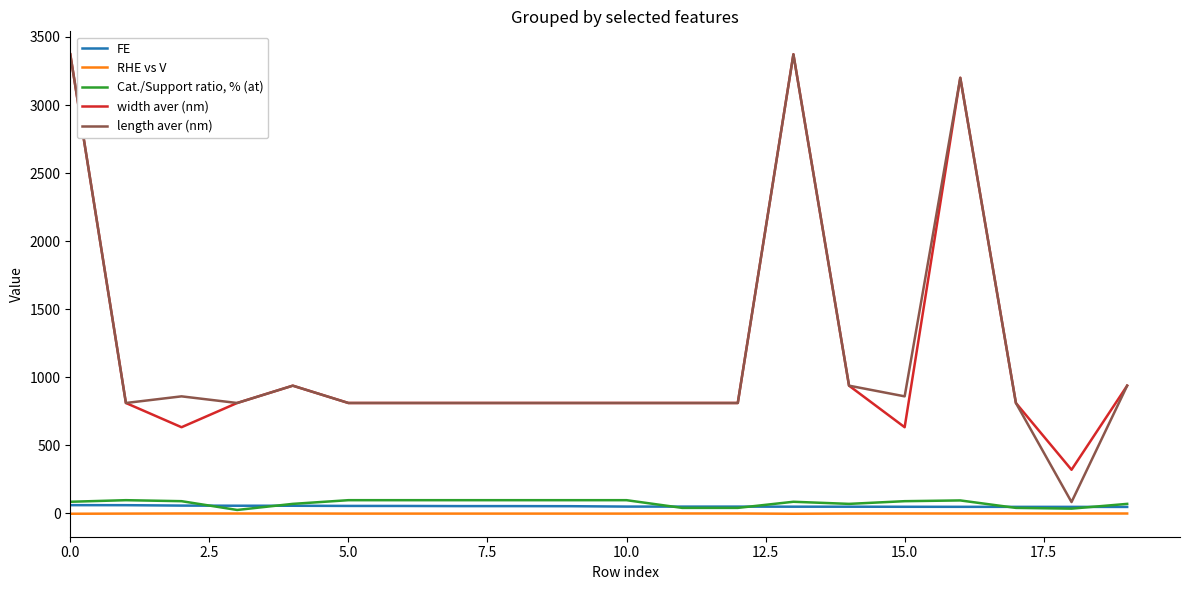

True or false: width aver (nm) and FE intersect in this chart.

False